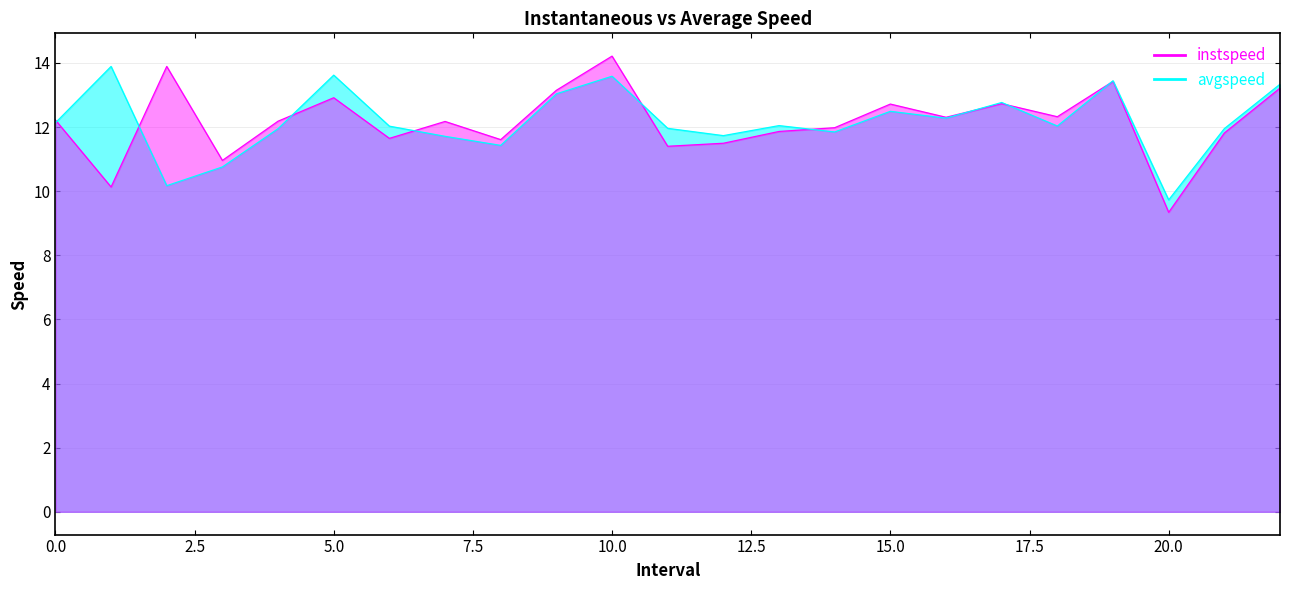

True or false: avgspeed and instspeed intersect in this chart.

True